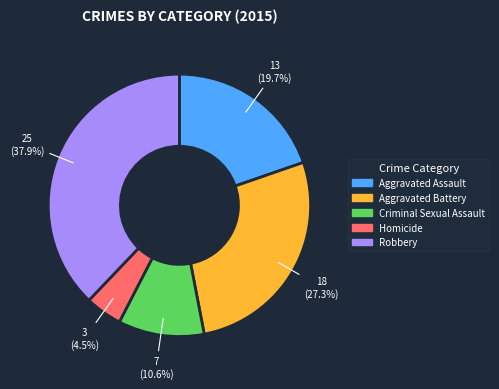

What is the total percentage of Aggravated Battery and Homicide?

31.8%